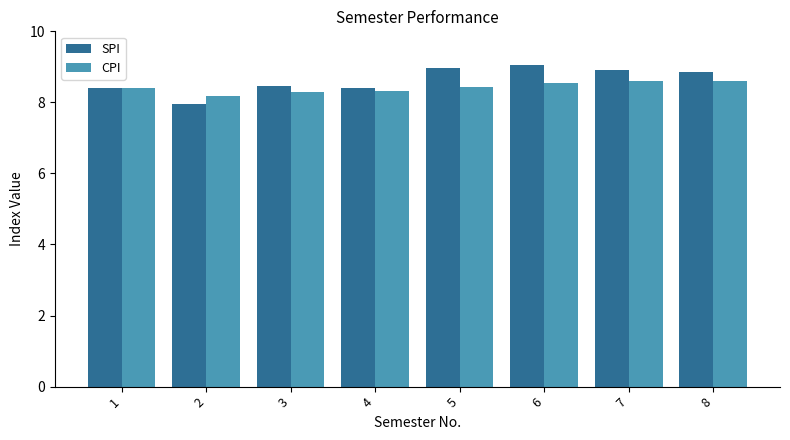

The value of CPI at 4 is 8.3. True or false?

True